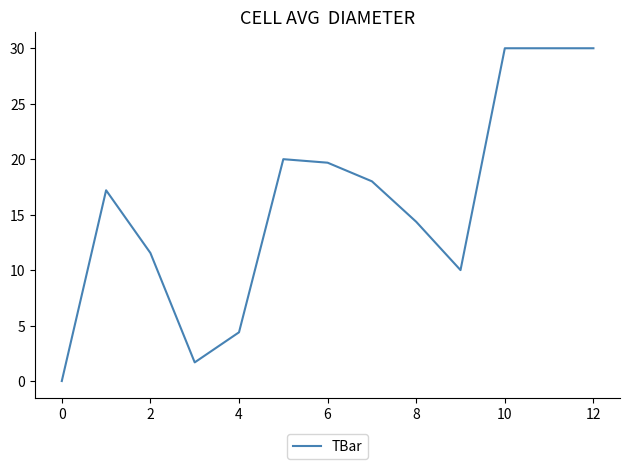

What is the greatest value displayed?

30.0